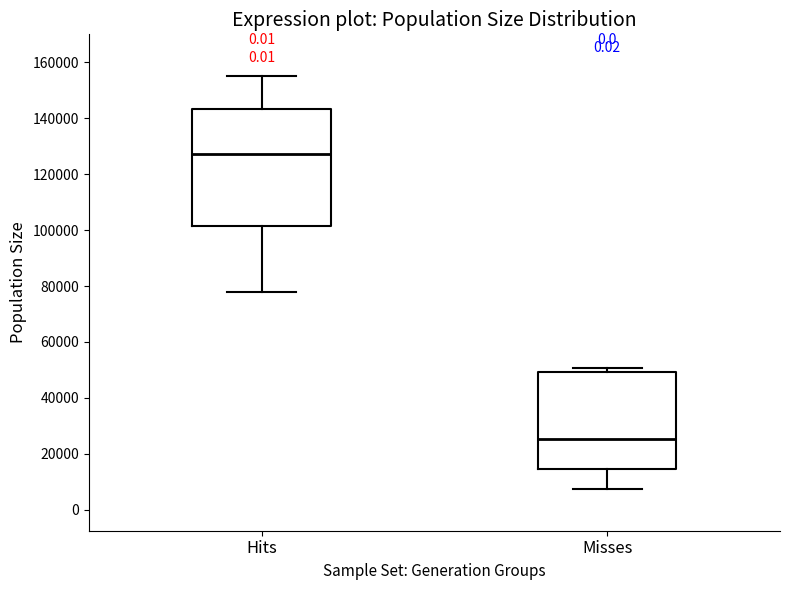

Reading left to right, read every box against the y-axis: the position of its median line, the range the box covers, and the ends of its whiskers. The values are not printed on the chart, so give them approximately, as read against the axis.

Hits: median 128000, box 102000 to 144000, whiskers 78000 to 156000
Misses: median 26000, box 14000 to 50000, whiskers 8000 to 50000 (just above the box's upper edge)